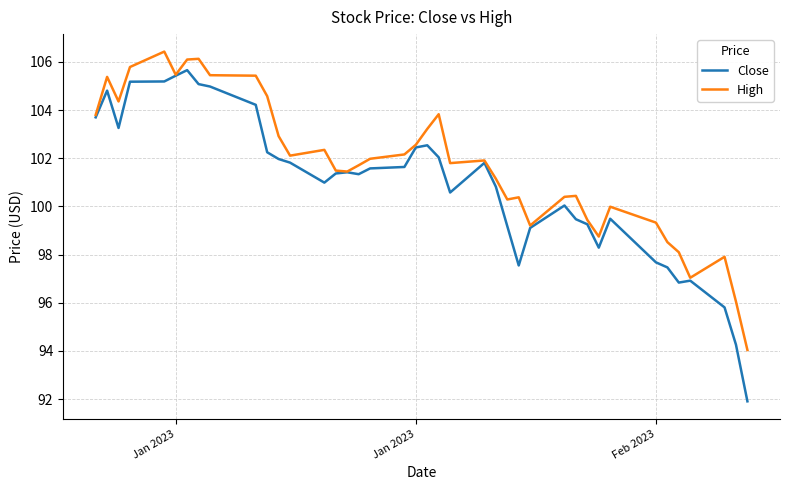

Which series has the widest spread of values?

Close